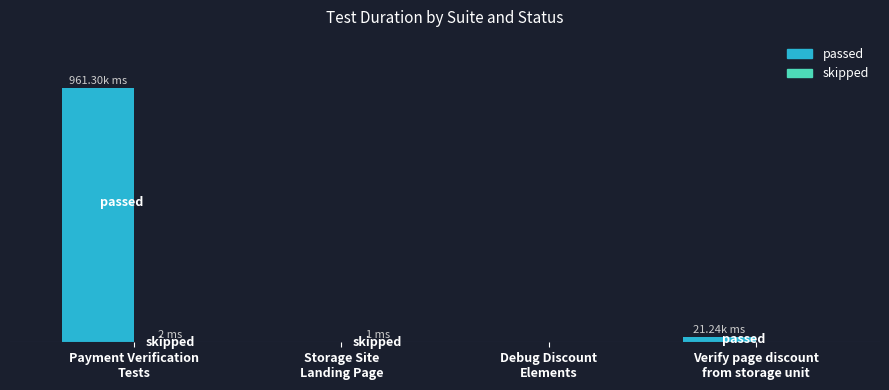

What is the difference between the maximum and second lowest values in the passed series?

961298